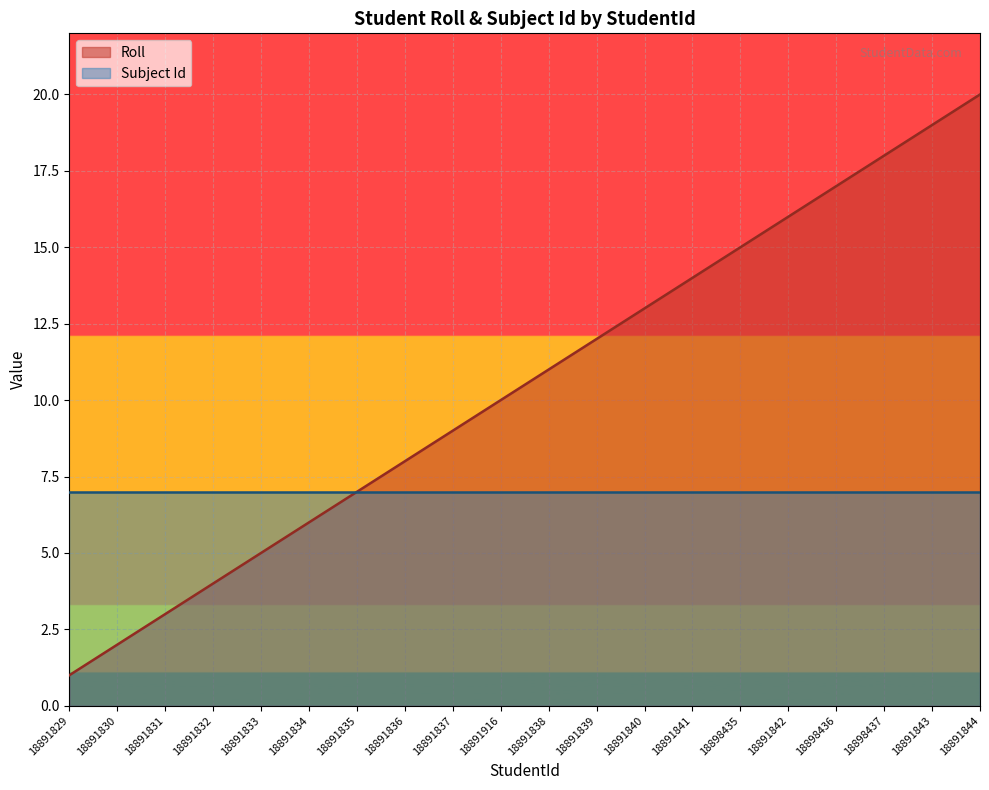

Approximately how many times larger is the value at 18891831 compared to 18898435?

0.2